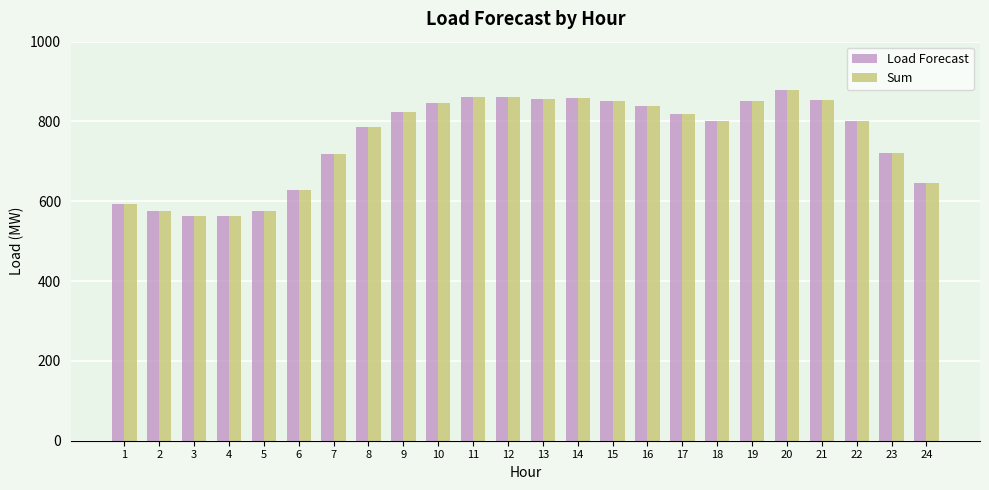

What is the difference between the Load Forecast values at 16 and 12?

21.2